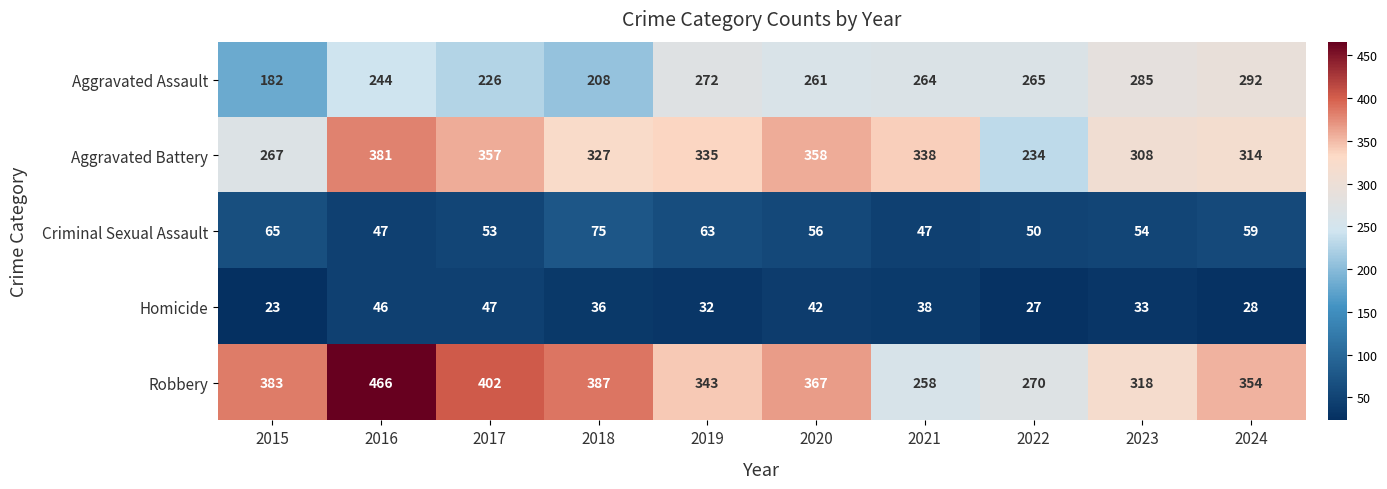

Which label corresponds to the largest value in the chart?

2016